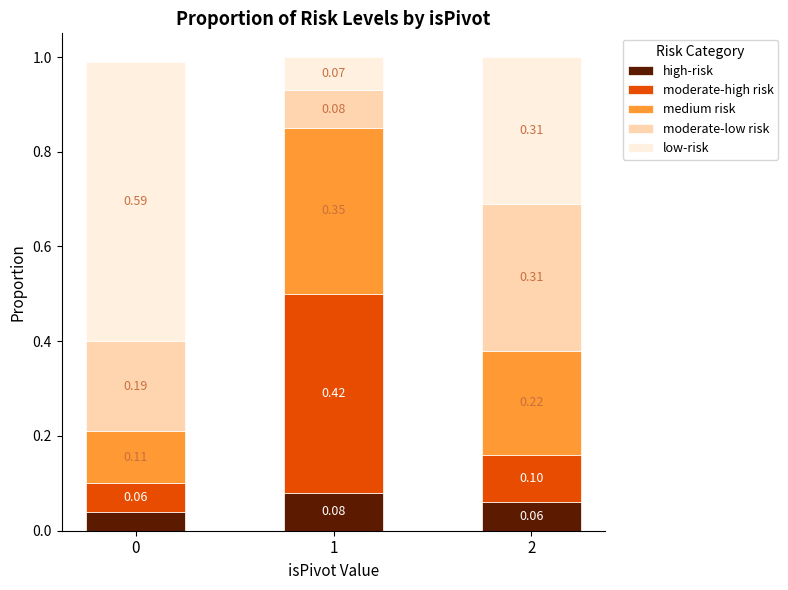

What is the total value across all series at 1?

1.0